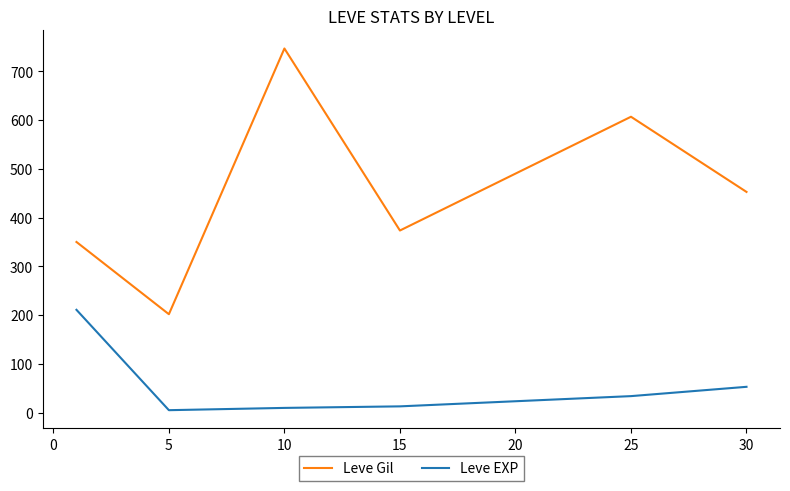

List the series in order of their peak value, lowest first.

Leve EXP, Leve Gil